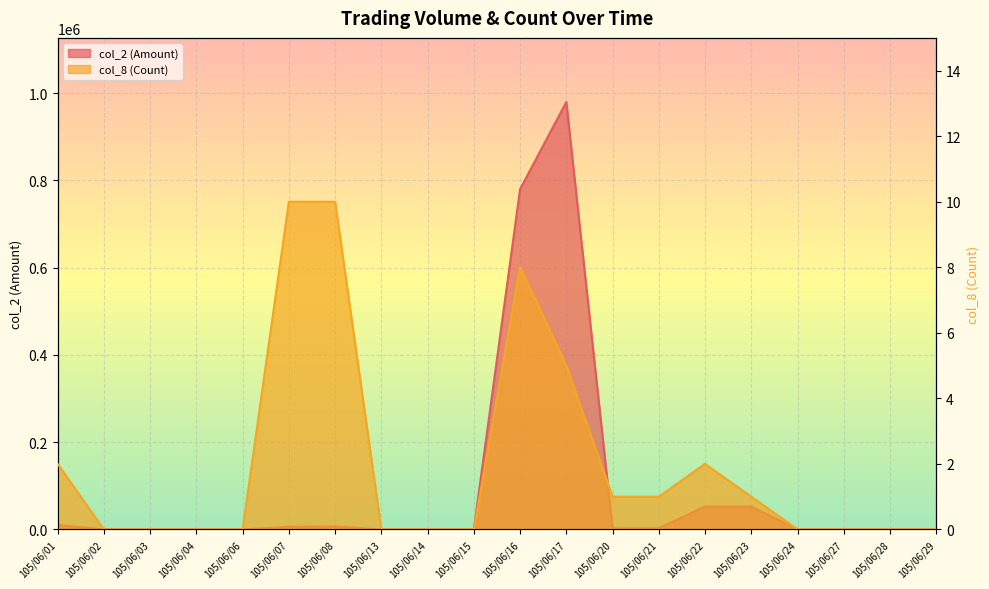

At which label does col_8 (Count) reach its peak?

105/06/07